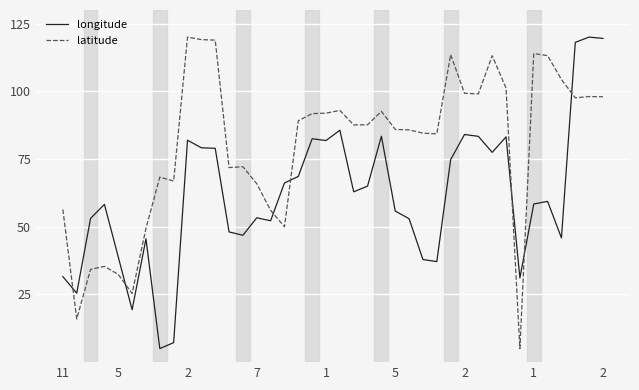

Rank the series by their average value, from lowest to highest.

longitude, latitude